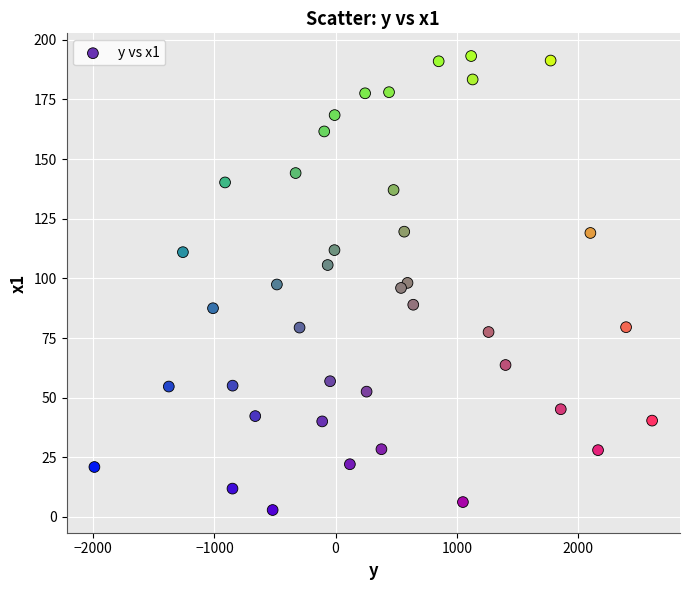

What is the range of X values (max minus min)?

4602.3